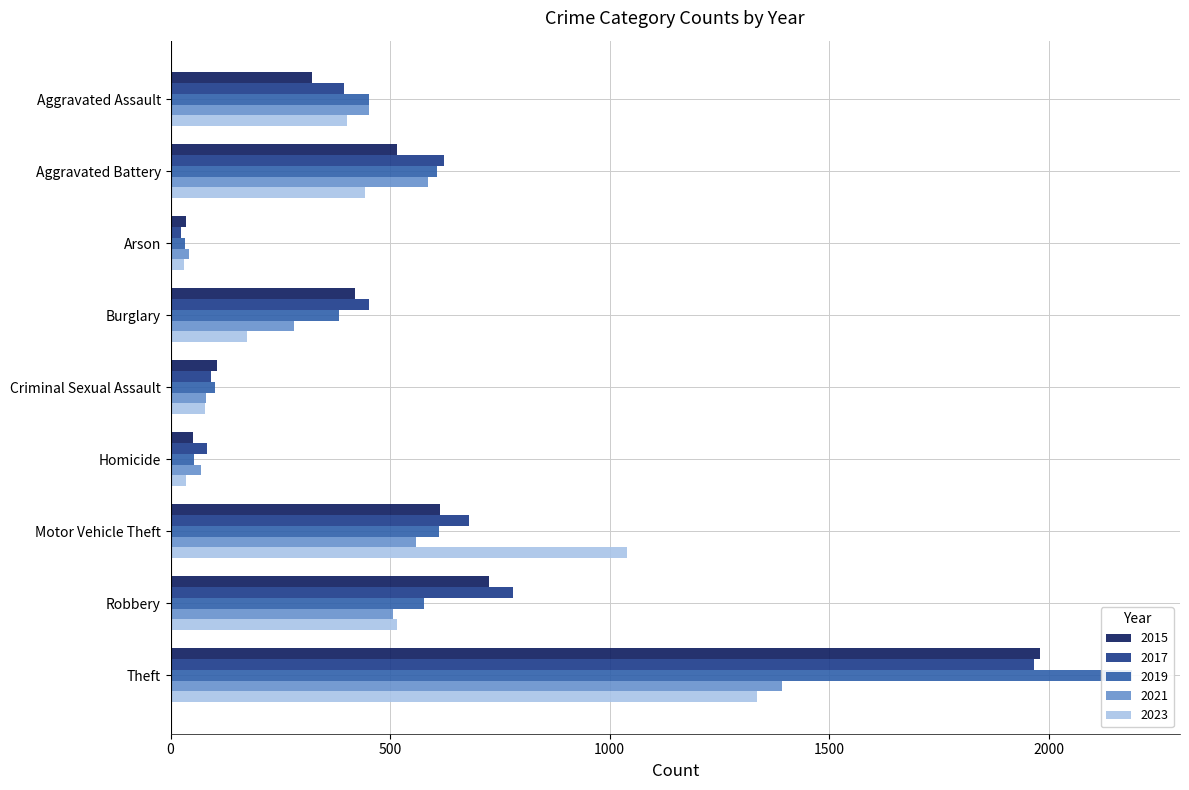

What is the maximum value shown in the chart?

2190